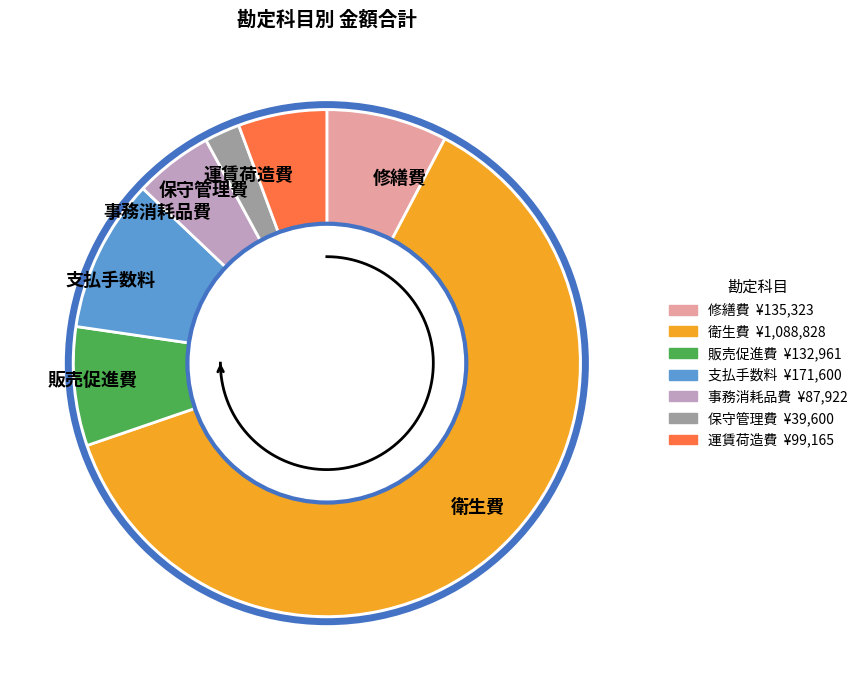

To the nearest percent, what is the difference between the largest and smallest slice percentages?

60%